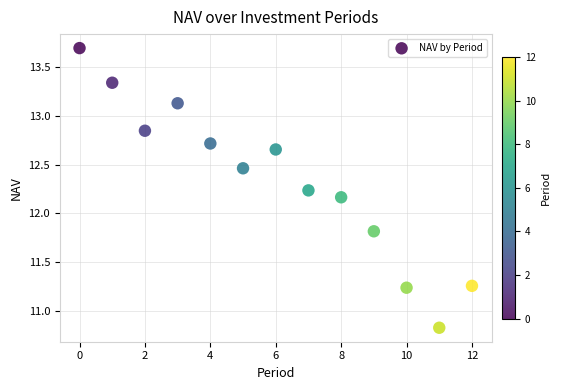

What is the range of Y values (max minus min)?

2.9